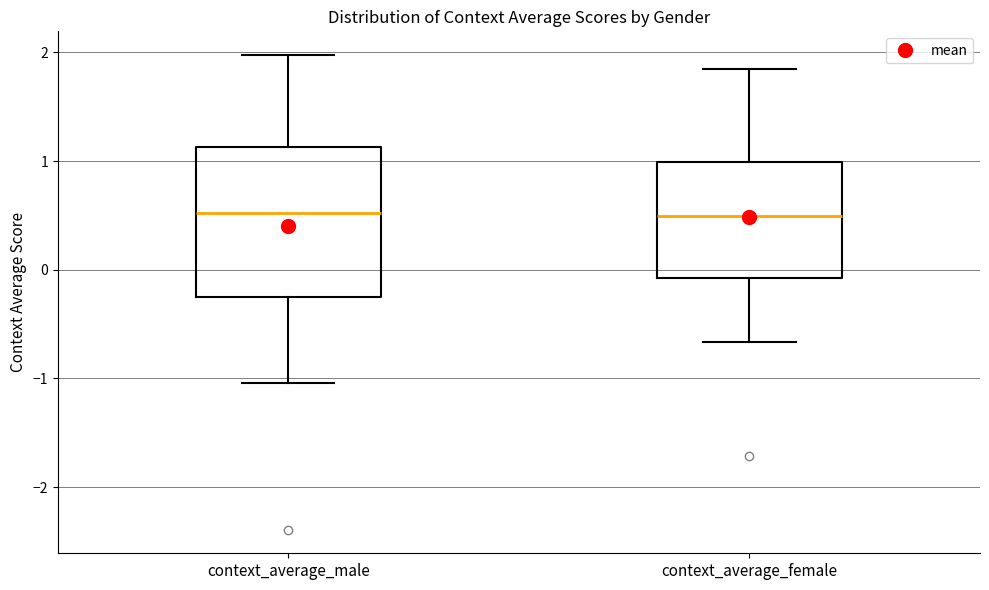

Reading left to right, transcribe this box plot: for each box, give where its median line is, the range the box spans, and where its two whiskers end, as read against the y-axis. The values are not printed on the chart, so give them approximately, as read against the axis.

context_average_male: median 0.5, box -0.3 to 1.1, whiskers -1.0 to 2.0
context_average_female: median 0.5, box -0.1 to 1.0, whiskers -0.7 to 1.8